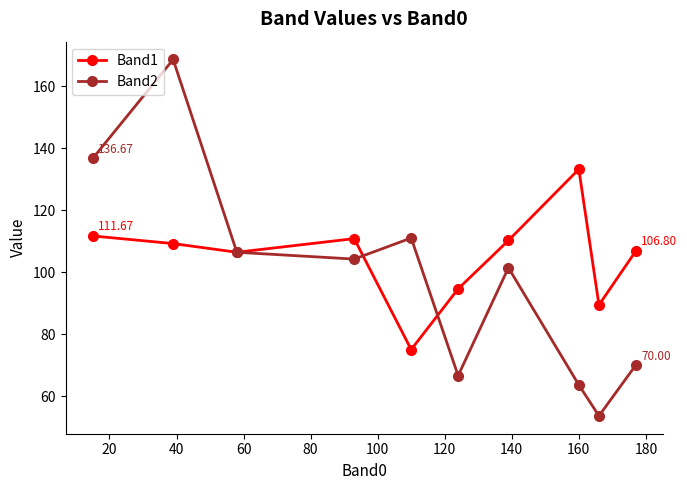

At how many categories does at least one series exceed 61?

10